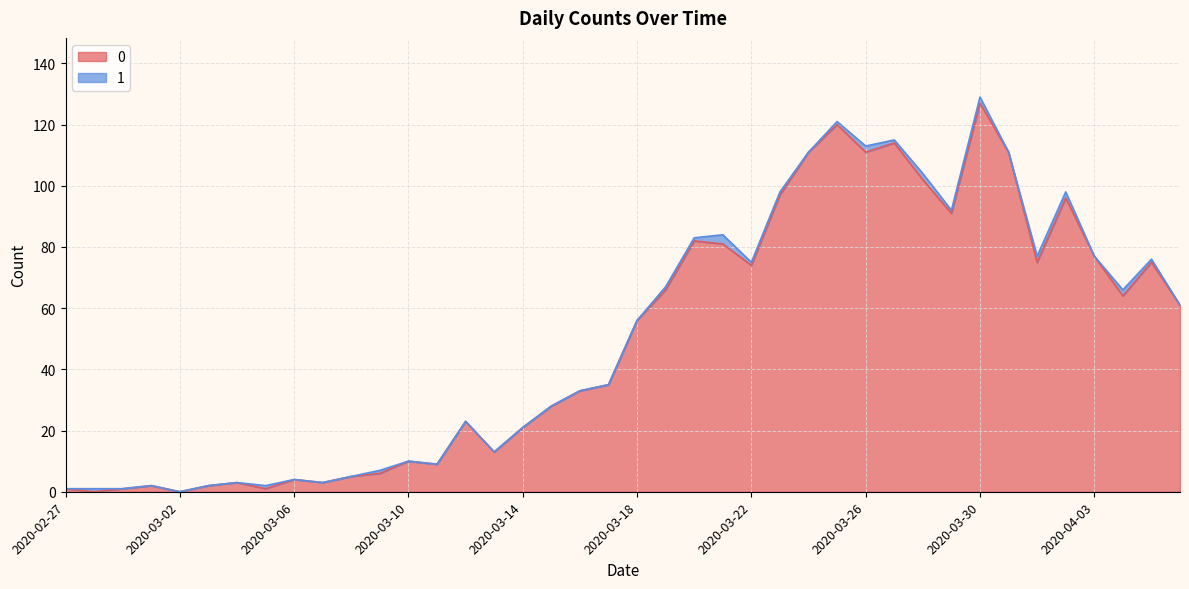

How many positive values are there?

38